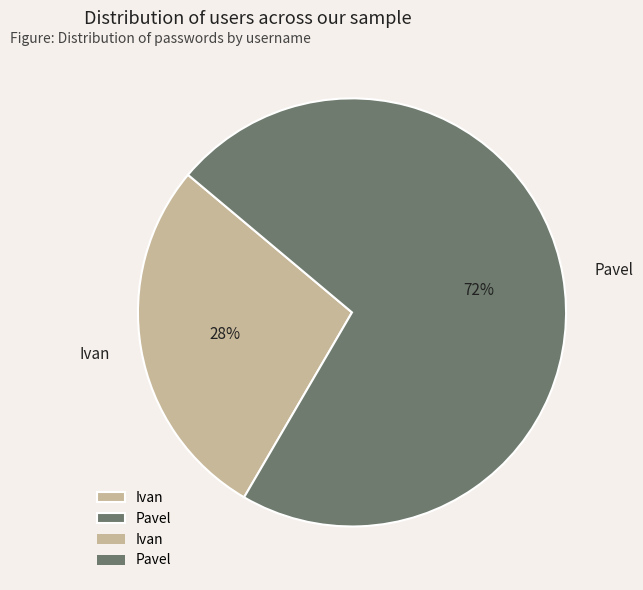

Which slice represents more than half of the pie?

Pavel